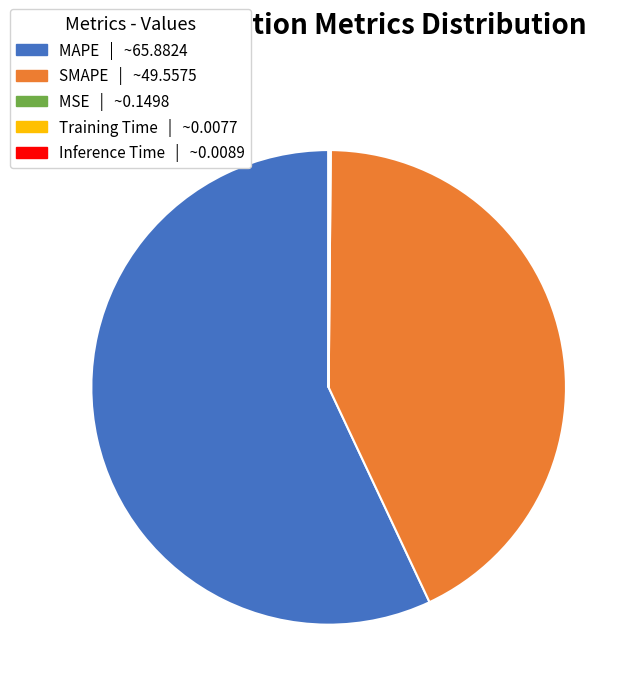

The SMAPE slice represents 53% of the pie. True or false?

False